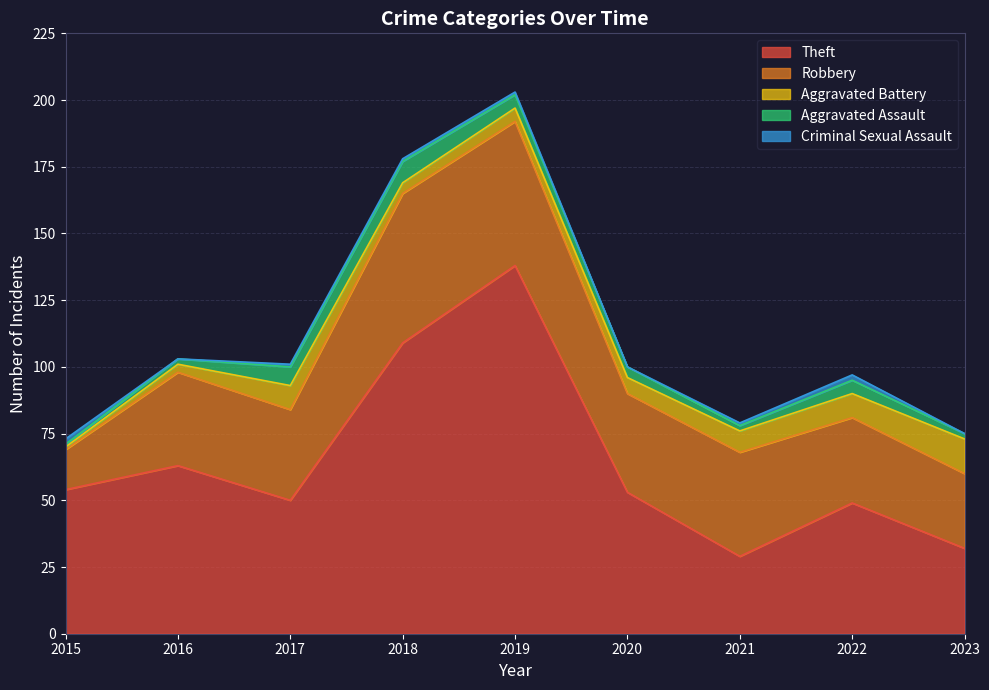

List the labels in order of Aggravated Battery value, smallest first.

2015, 2016, 2018, 2019, 2020, 2021, 2017, 2022, 2023